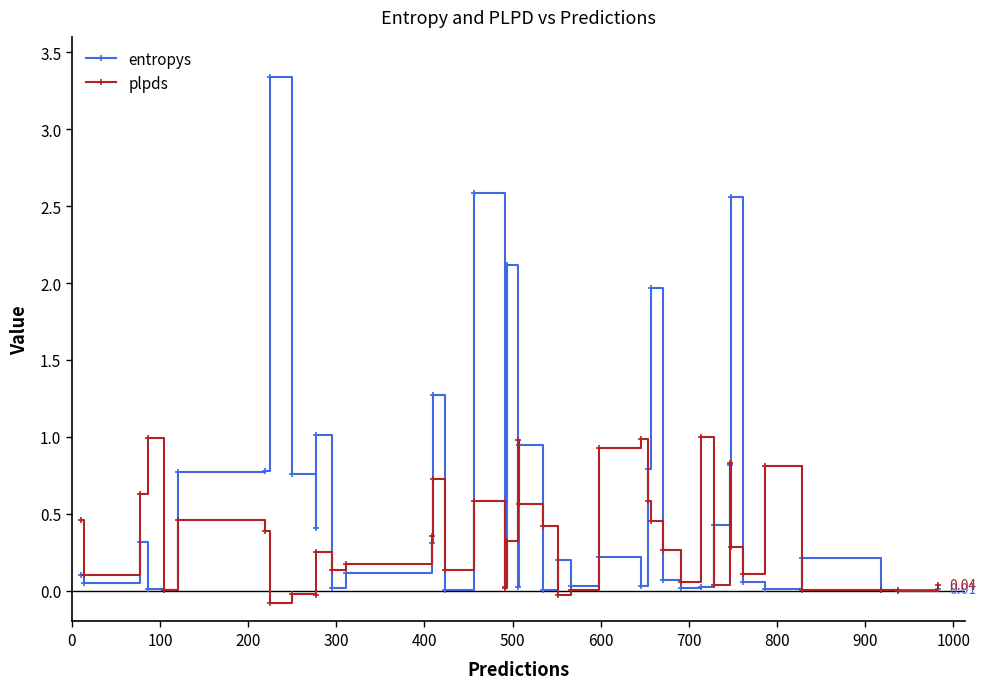

At how many categories does at least one series exceed 1?

7